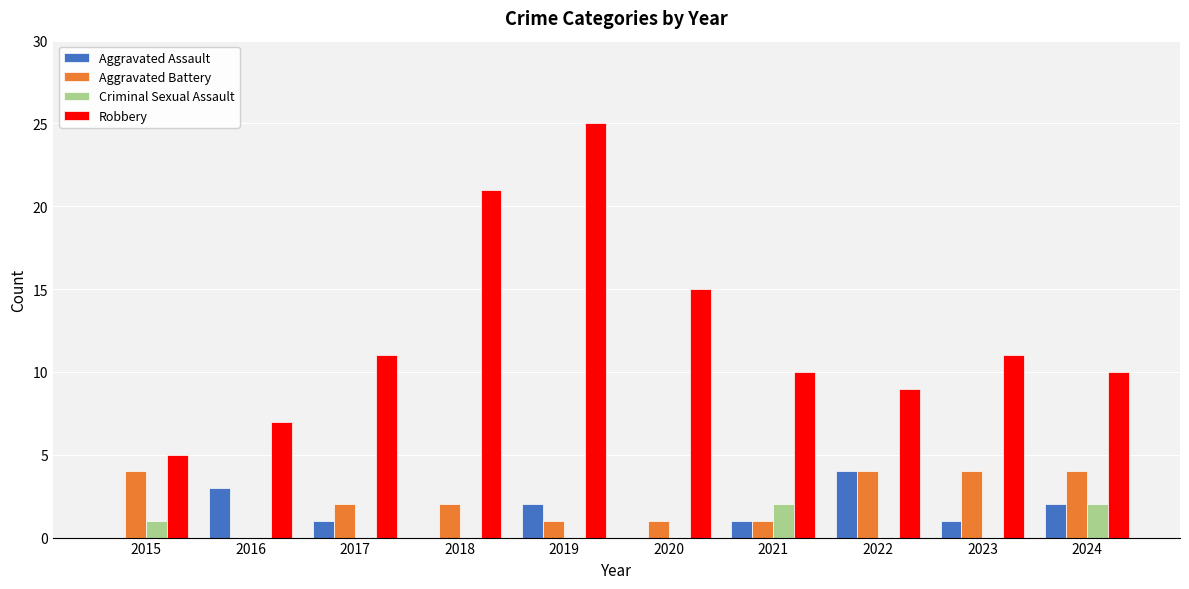

What is the sum of the Aggravated Assault values at 2021 and 2023?

2